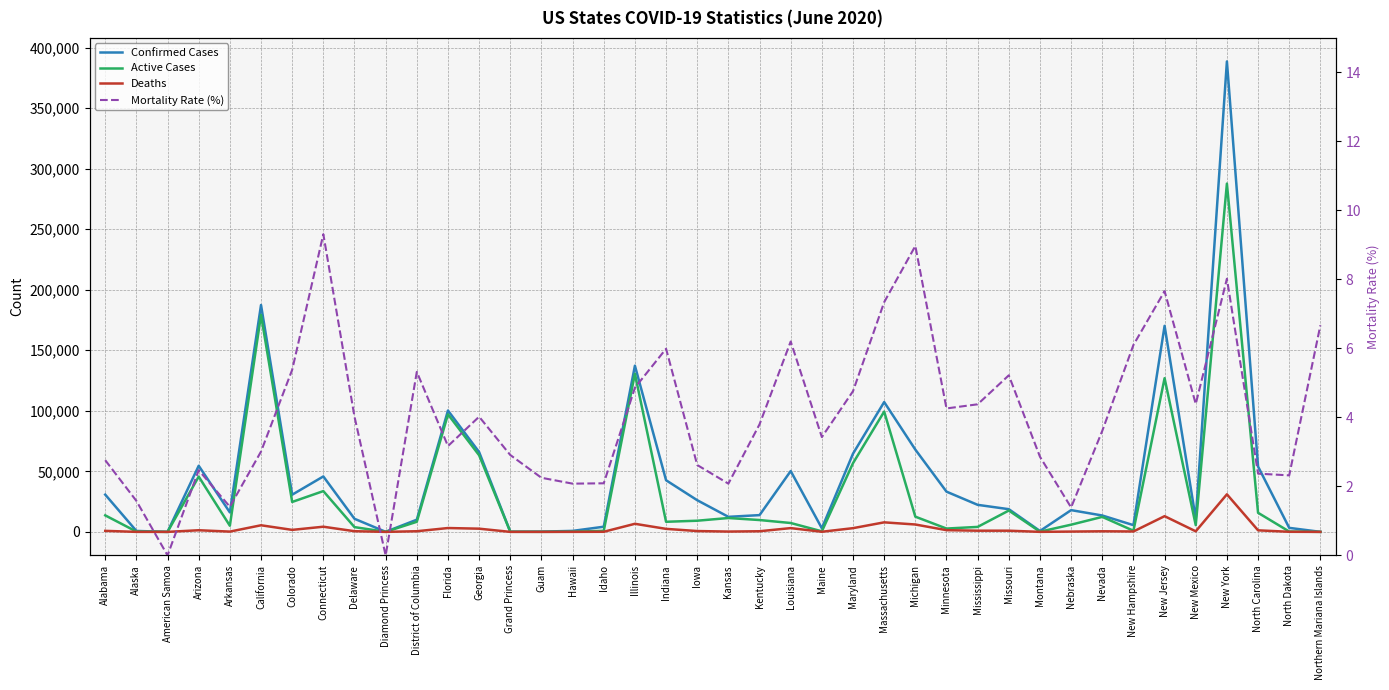

At Nebraska, list the series in order from largest to smallest.

Confirmed Cases, Active Cases, Deaths, Mortality Rate (%)